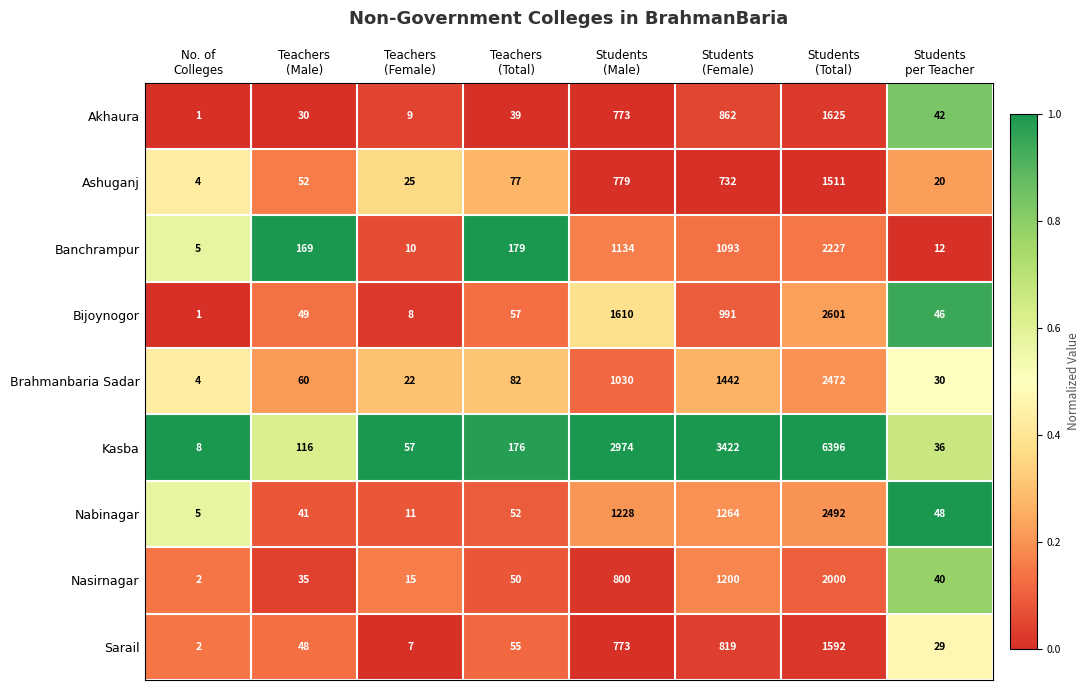

Which series has the largest total across all categories?

Kasba